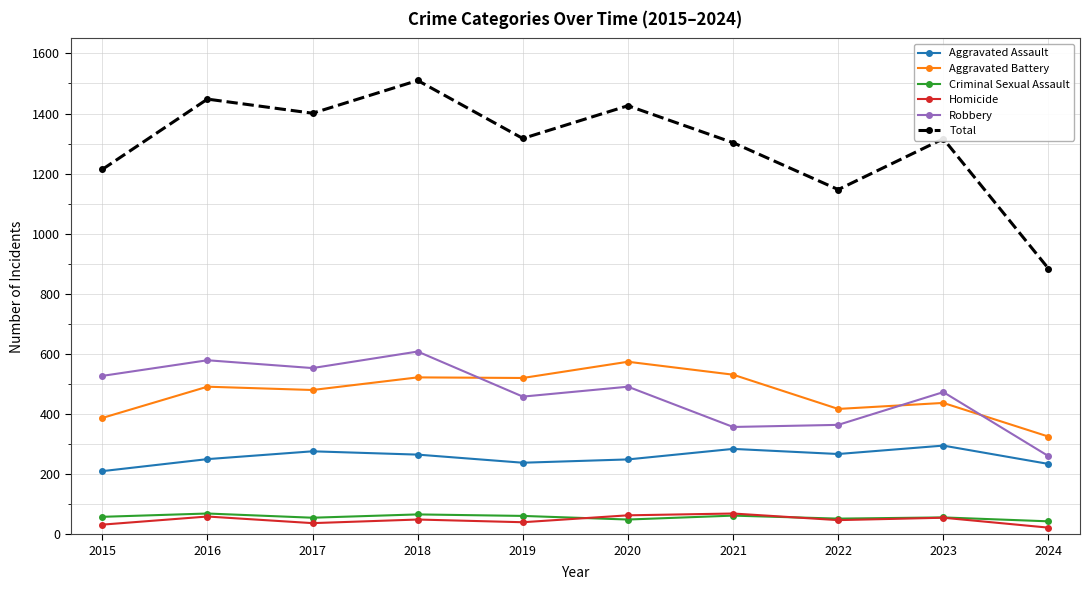

What is the average value of the Aggravated Assault series?

257